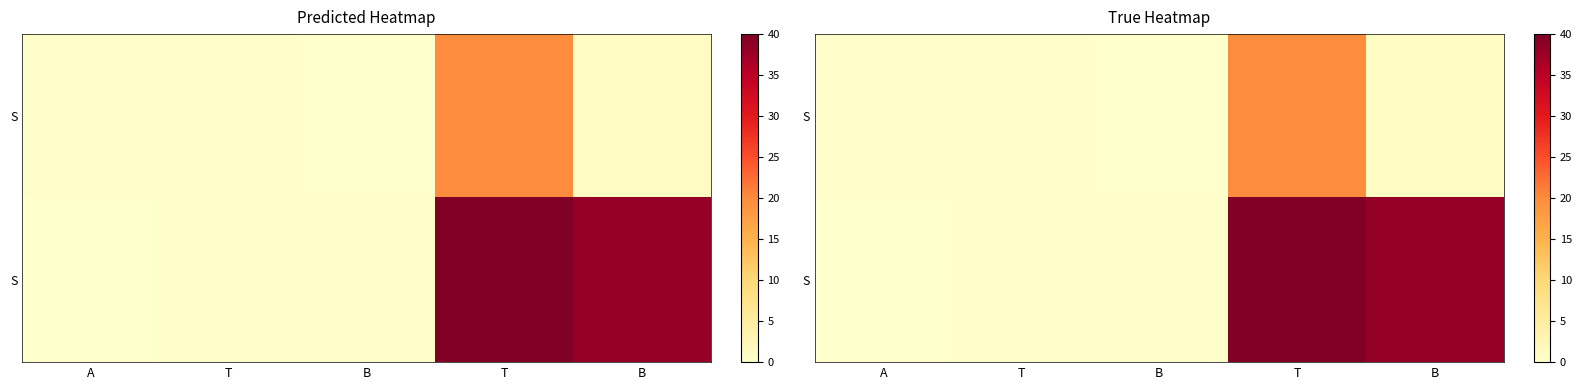

How many series are shown in this chart?

2